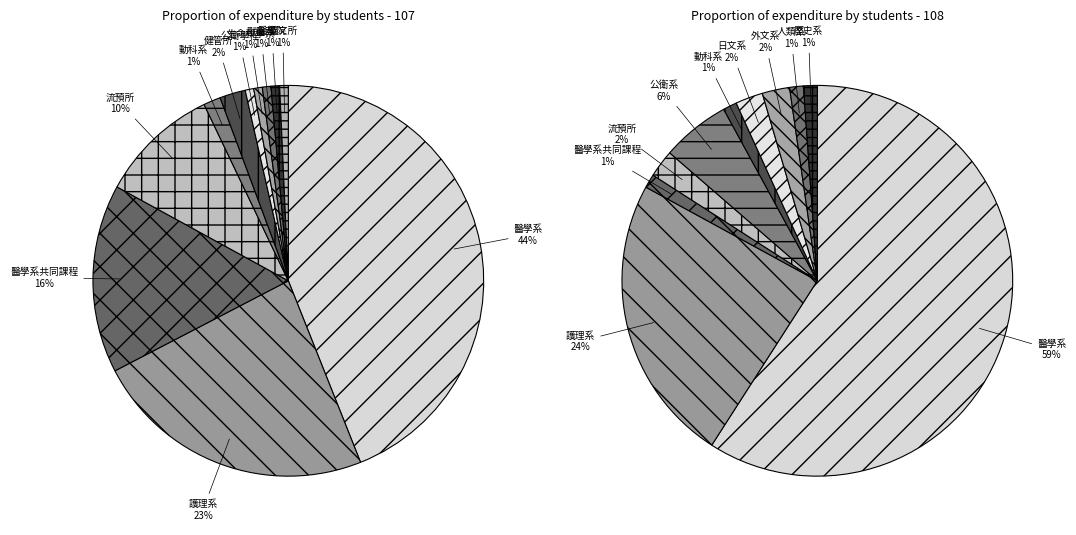

Count the number of slices in the pie.

16